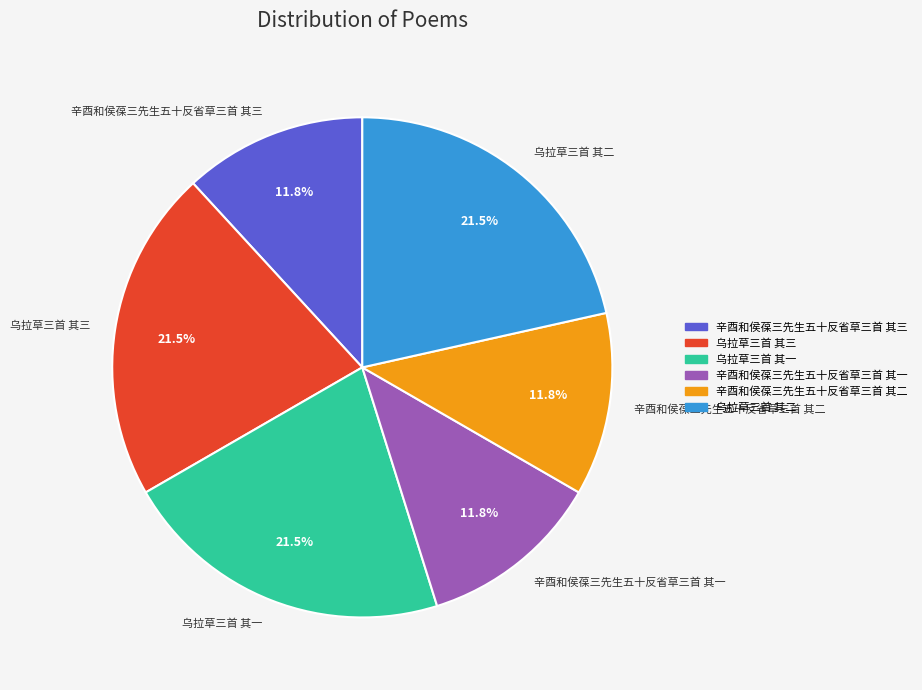

What is the total percentage of 辛酉和侯葆三先生五十反省草三首 其一 and 乌拉草三首 其一?

33.3%